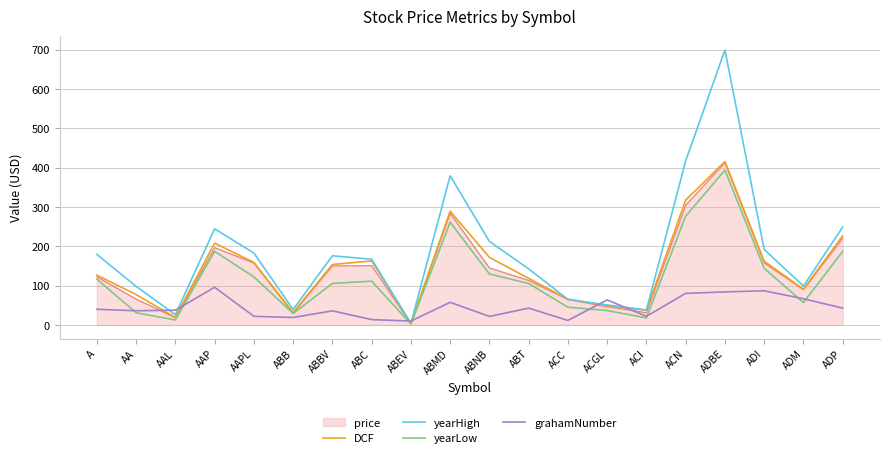

Does the chart have visible grid lines?

Yes